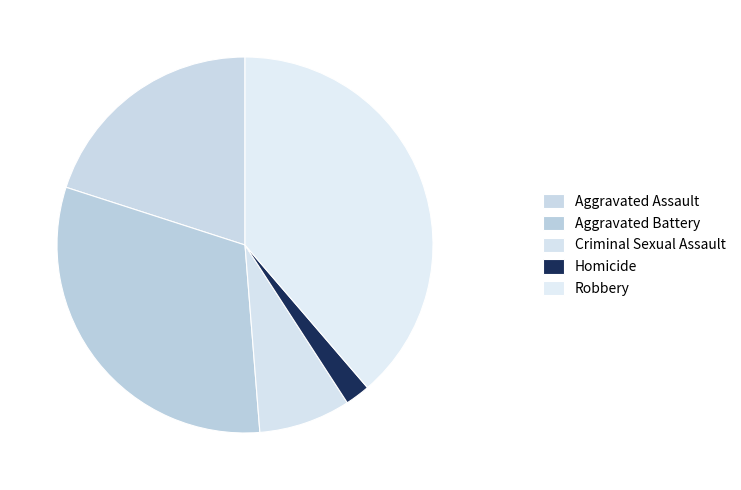

Which category has the smallest portion of the pie?

Homicide